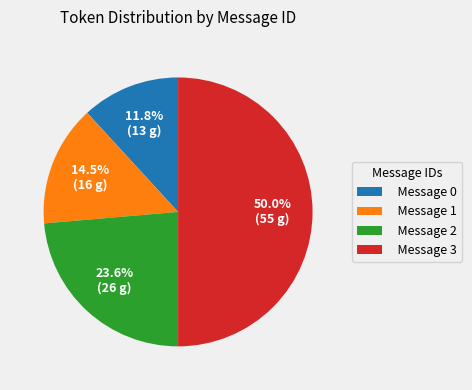

To the nearest percent, what is the average slice percentage?

25%